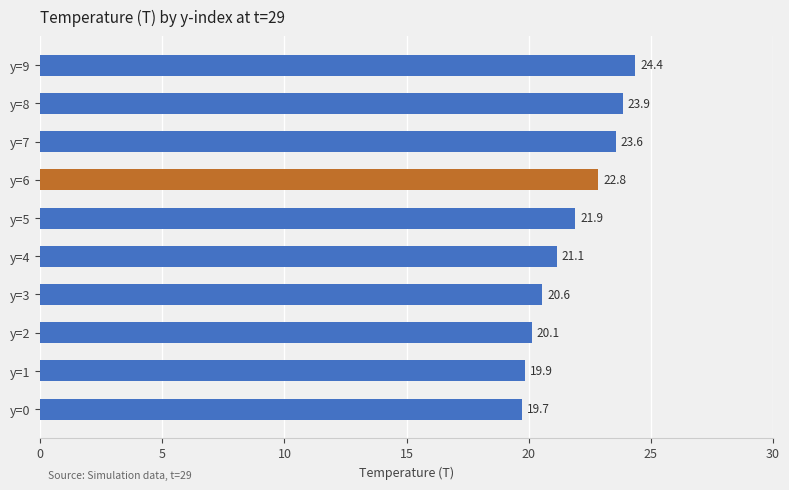

What is the difference between the maximum and minimum values?

4.7